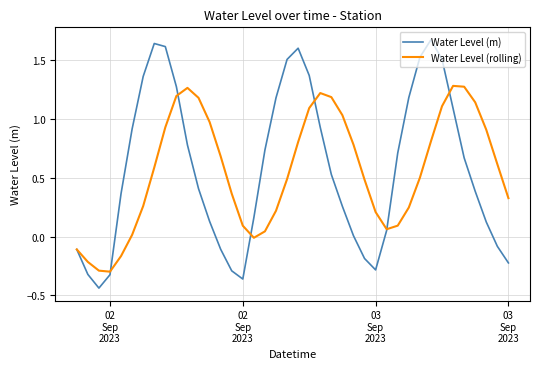

True or false: Water Level (rolling) and Water Level (m) intersect in this chart.

True